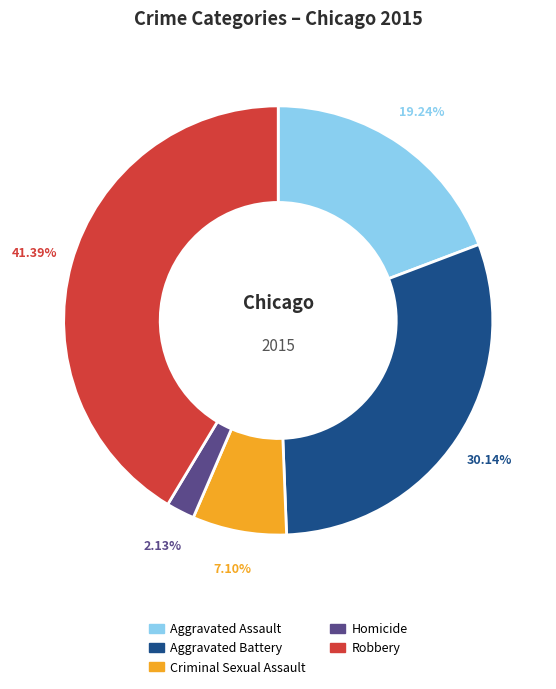

What is the largest slice in the pie chart?

Robbery